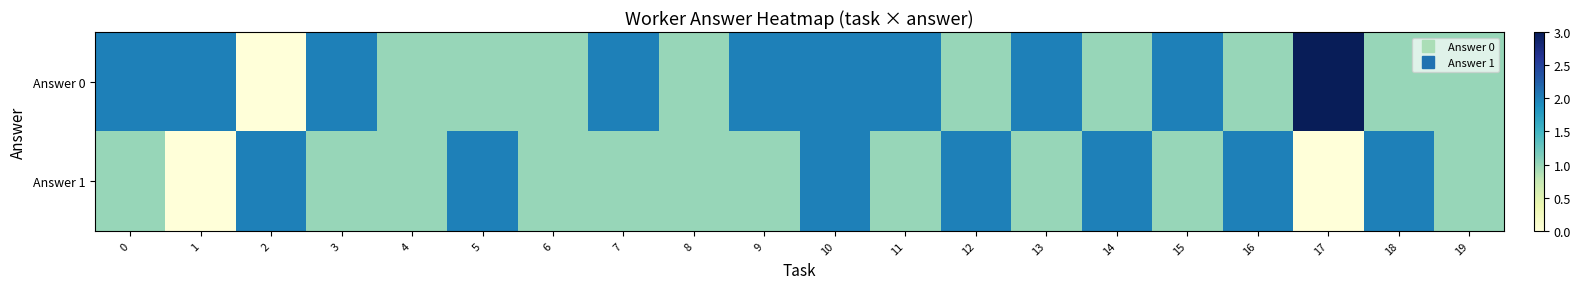

Reading left to right, list all the values displayed in this chart.

Answer 0: 0=2	1=2	2=0	3=2	4=1	5=1	6=1	7=2	8=1	9=2	10=2	11=2	12=1	13=2	14=1	15=2	16=1	17=3	18=1	19=1
Answer 1: 0=1	1=0	2=2	3=1	4=1	5=2	6=1	7=1	8=1	9=1	10=2	11=1	12=2	13=1	14=2	15=1	16=2	17=0	18=2	19=1